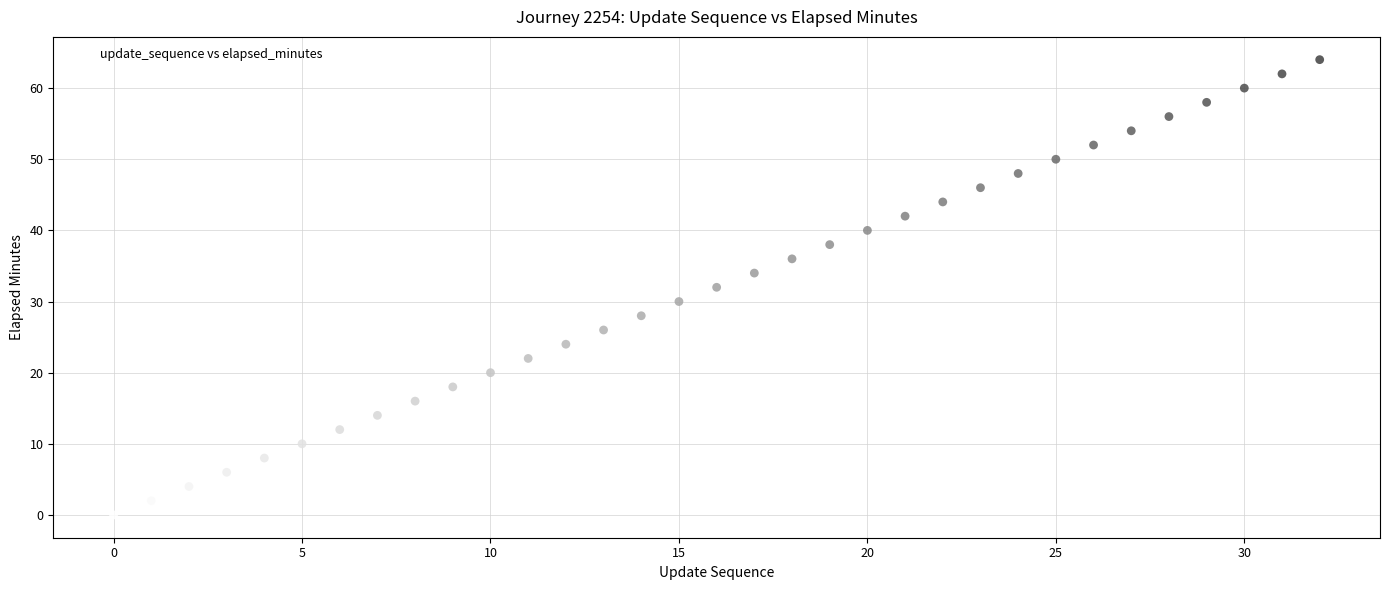

What is the range of Y values (max minus min)?

64